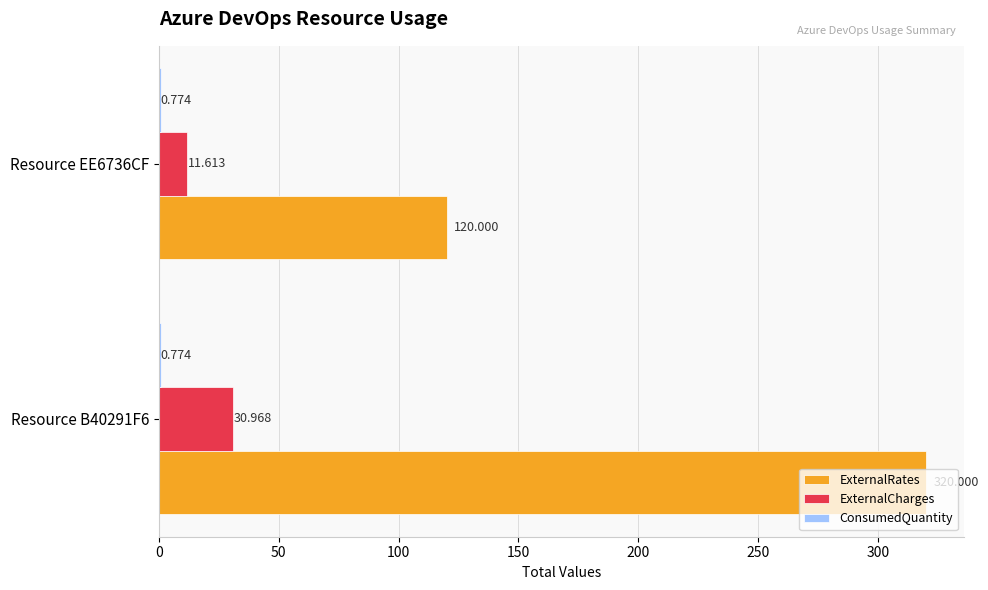

Between Resource B40291F6 and Resource EE6736CF, which series saw the biggest shift?

ExternalRates